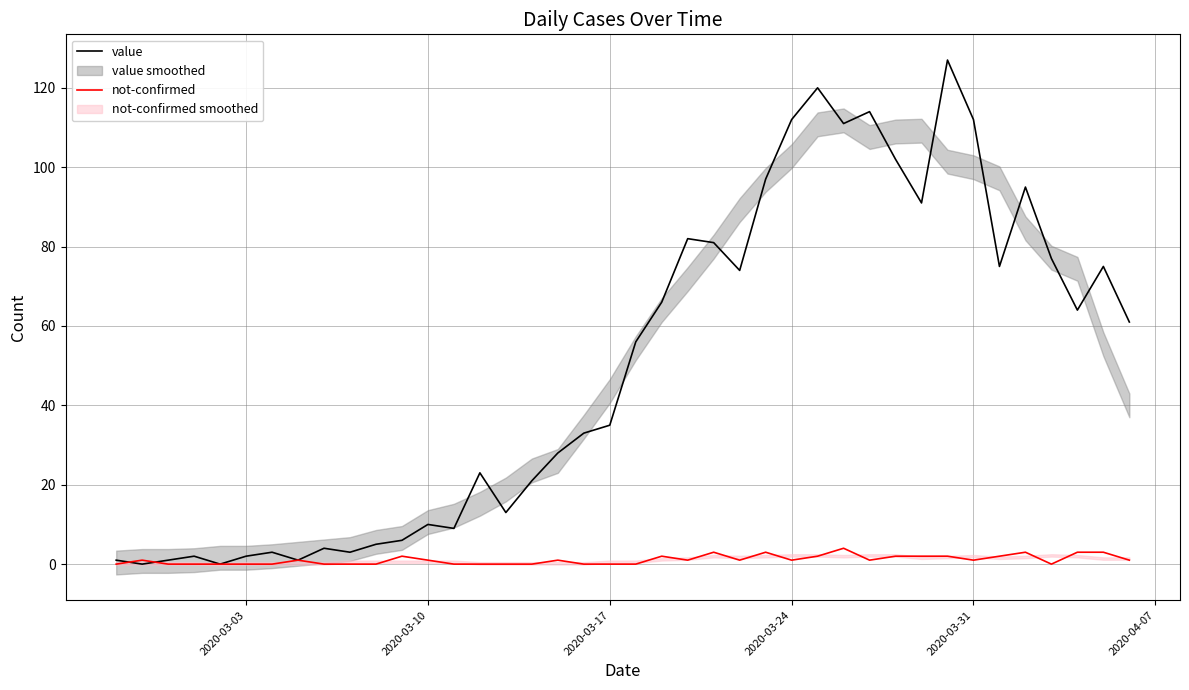

The value of value at 2020-03-10 is 15. True or false?

False